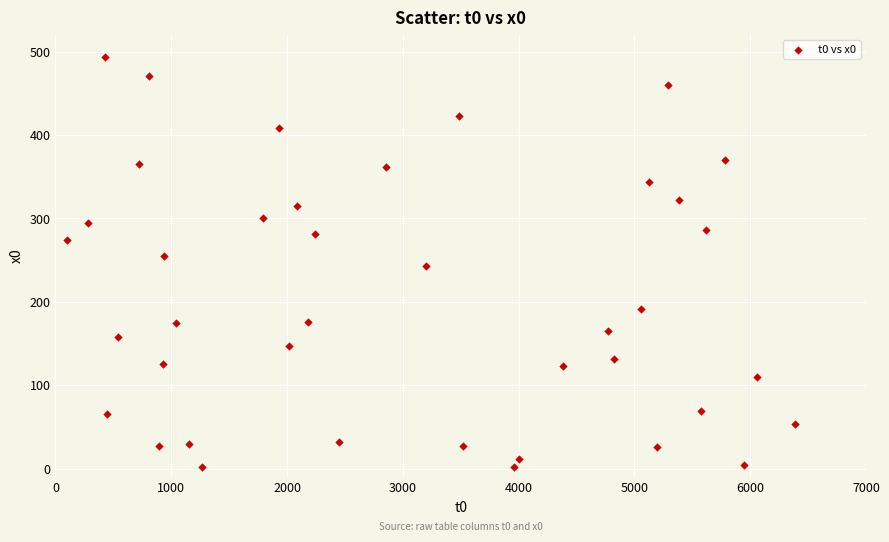

What is the range of Y values (max minus min)?

492